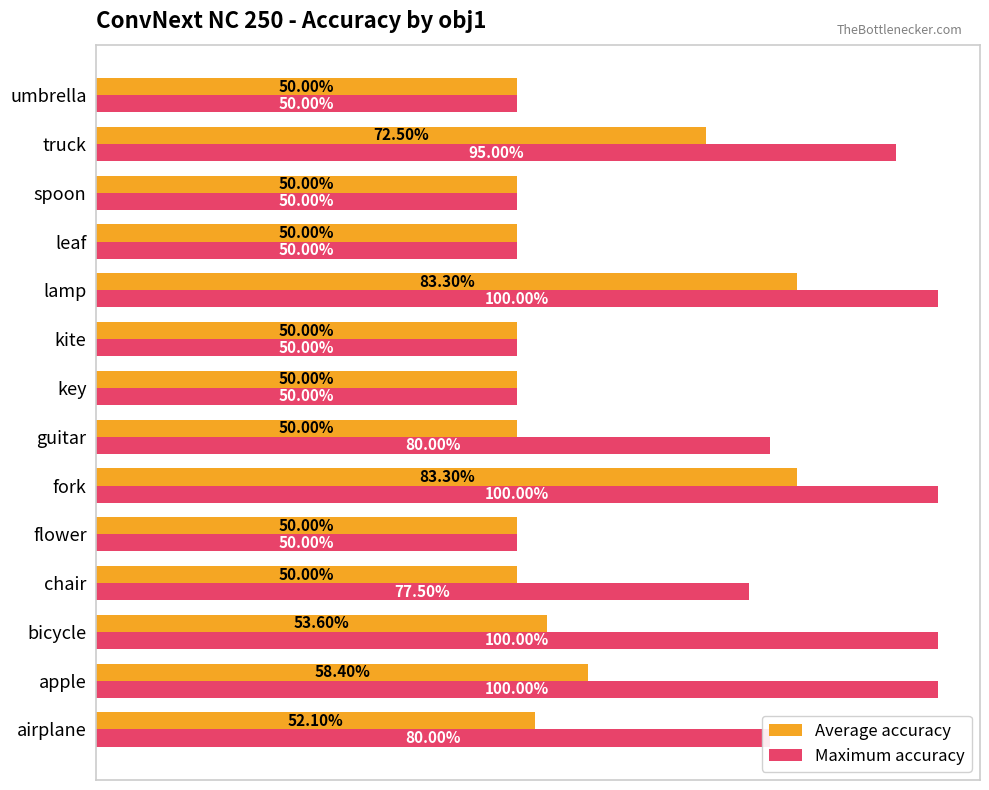

What are all the series names shown in the legend?

Average accuracy, Maximum accuracy